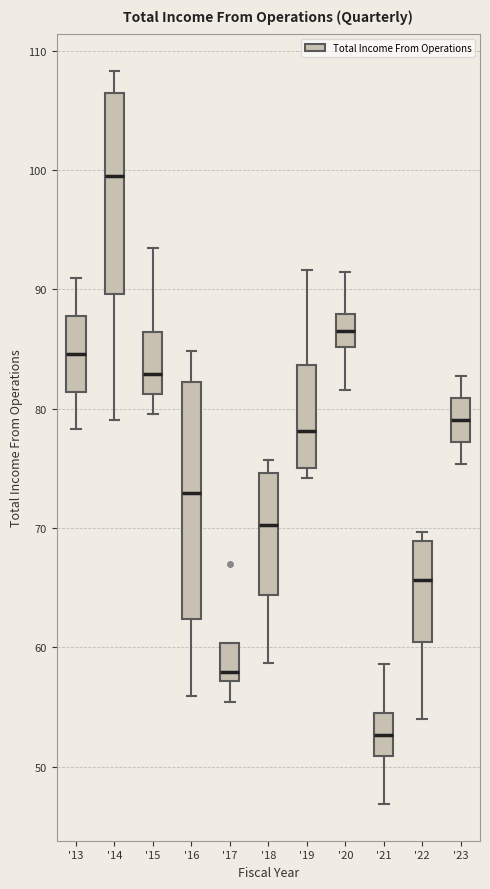

Reading left to right, transcribe this box plot: for each box, give where its median line is, the range the box spans, and where its two whiskers end, as read against the y-axis. The values are not printed on the chart, so give them approximately, as read against the axis.

'13: median 85, box 81 to 88, whiskers 78 to 91
'14: median 99, box 90 to 106, whiskers 79 to 108
'15: median 83, box 81 to 86, whiskers 80 to 93
'16: median 73, box 62 to 82, whiskers 56 to 85
'17: median 58, box 57 to 60, whiskers 55 to 60
'18: median 70, box 64 to 75, whiskers 59 to 76
'19: median 78, box 75 to 84, whiskers 74 to 92
'20: median 87, box 85 to 88, whiskers 82 to 91
'21: median 53, box 51 to 54, whiskers 47 to 59
'22: median 66, box 60 to 69, whiskers 54 to 70
'23: median 79, box 77 to 81, whiskers 75 to 83